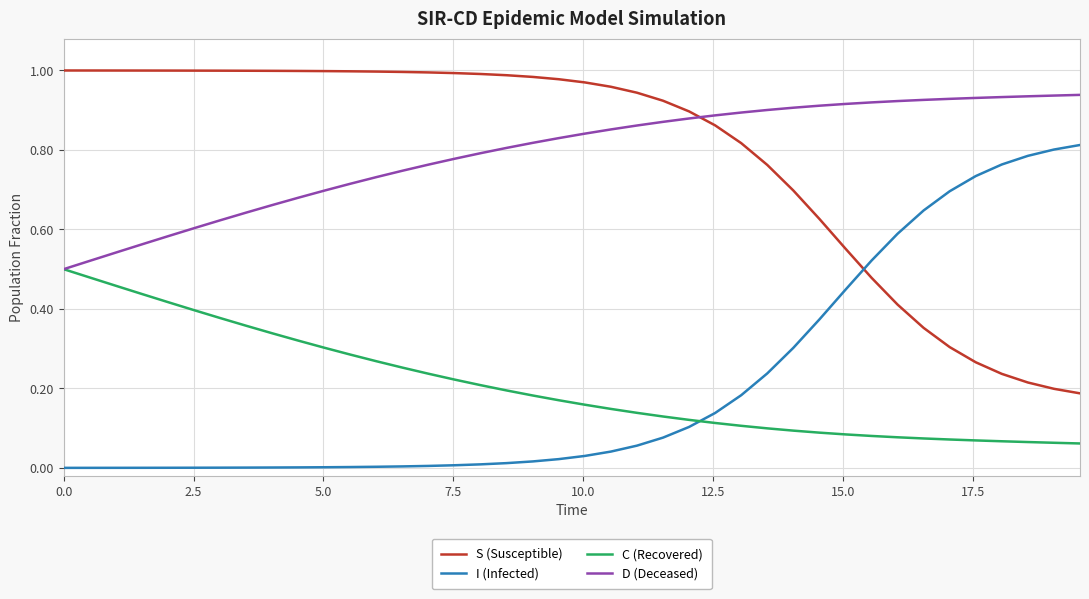

How many intersections are there between I (Infected) and S (Susceptible)?

1